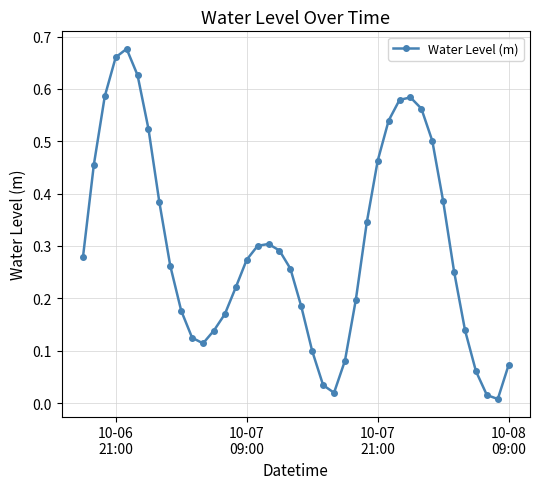

True or false: the data has more than 2 interior local peaks.

True